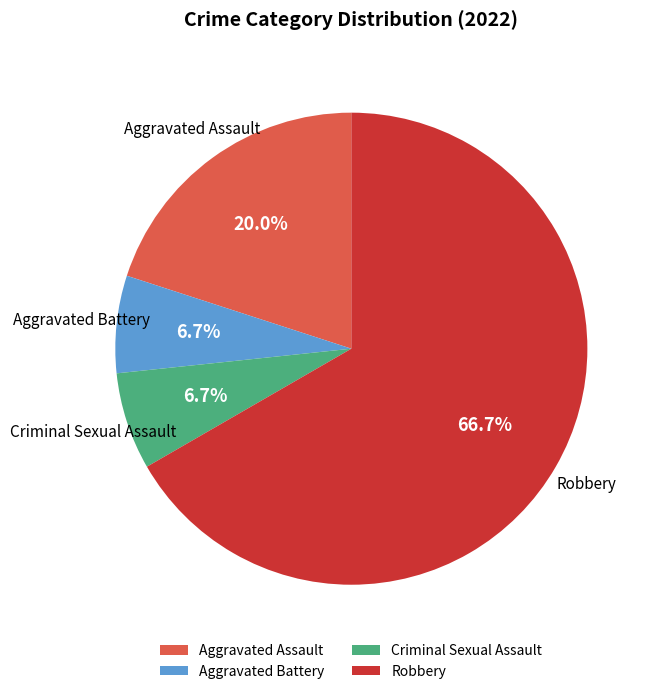

True or false: Aggravated Assault accounts for 33% of the total.

False